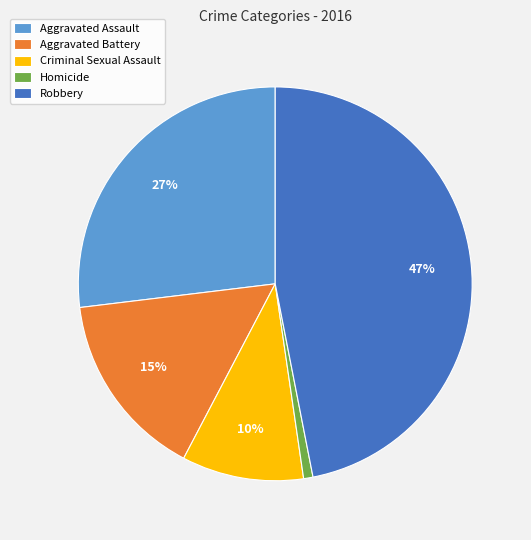

What percentage is the Aggravated Battery slice, to the nearest percent?

15%